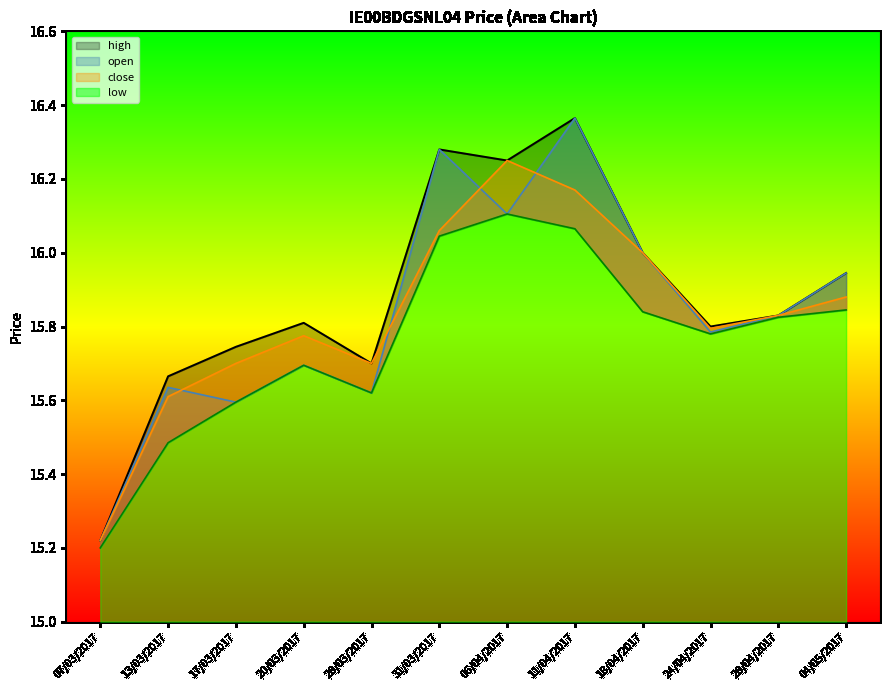

How many interior local peaks does the close series have?

2